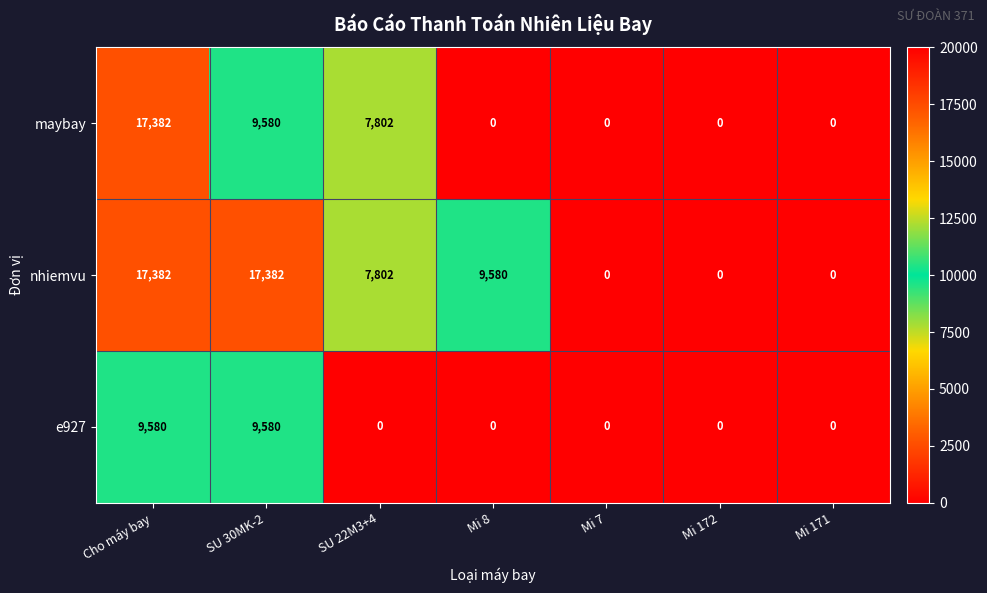

What is the highest value of the maybay series?

17382